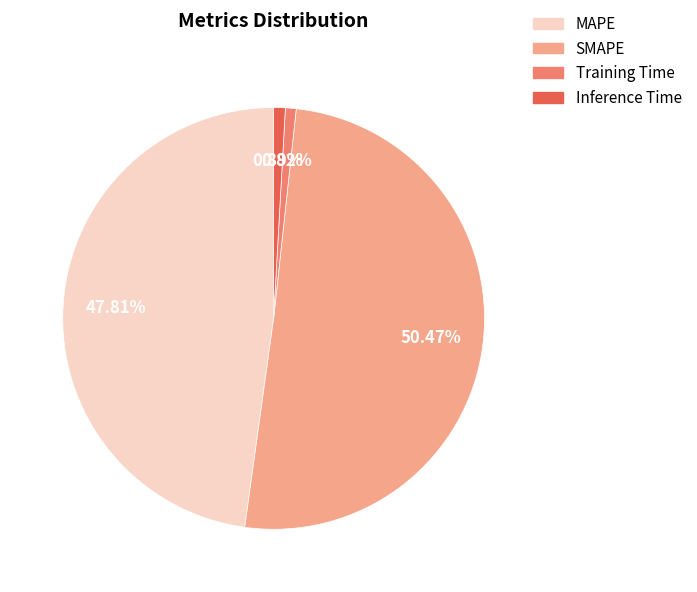

Do MAPE and Inference Time together represent more than half of the pie?

No